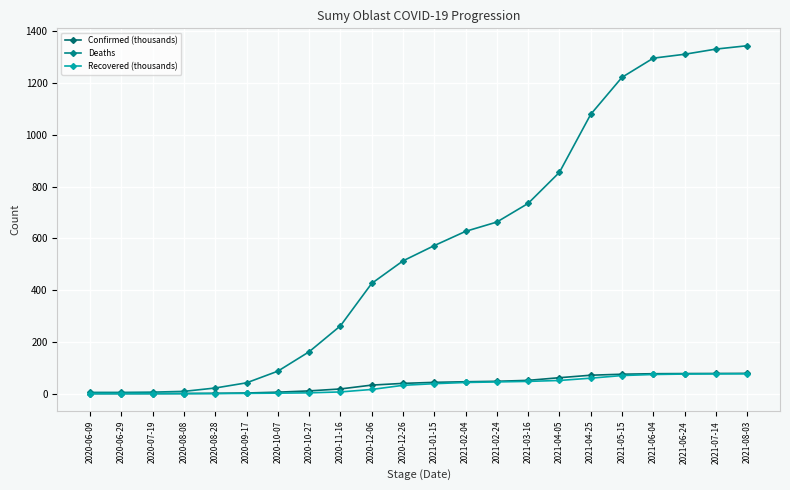

Is the value of Deaths at 2020-06-29 greater than the value of Recovered (thousands) at 2020-06-09?

Yes